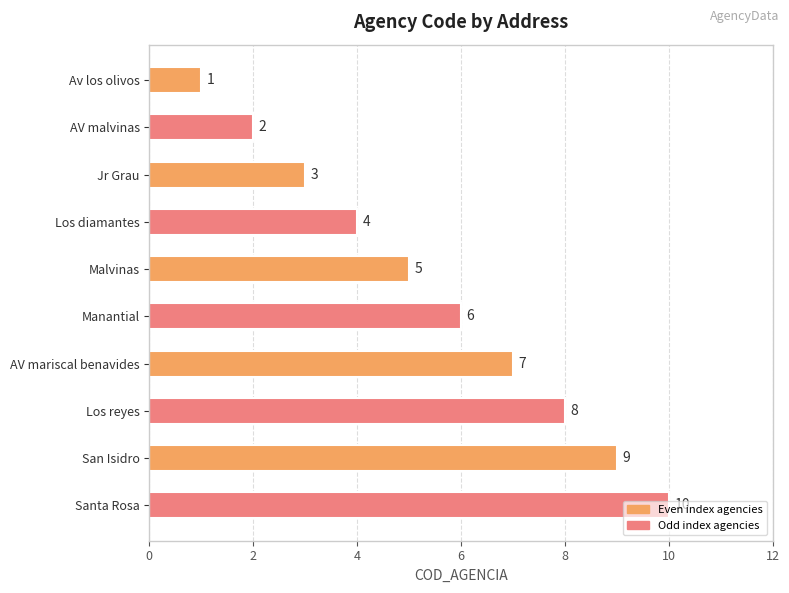

What is the difference between the maximum and minimum values?

9